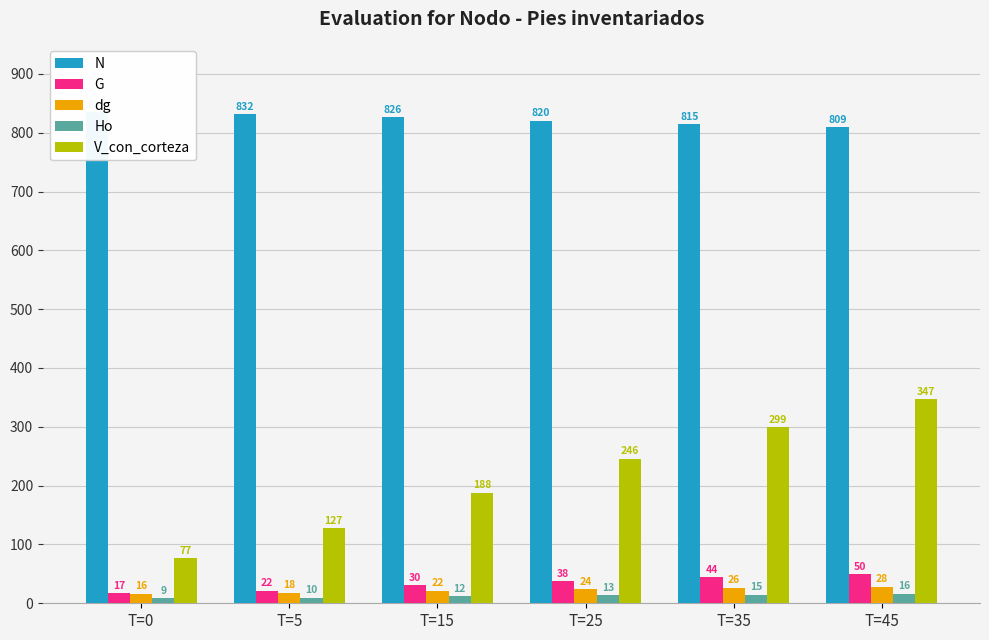

Which series has the largest range (max minus min)?

V_con_corteza